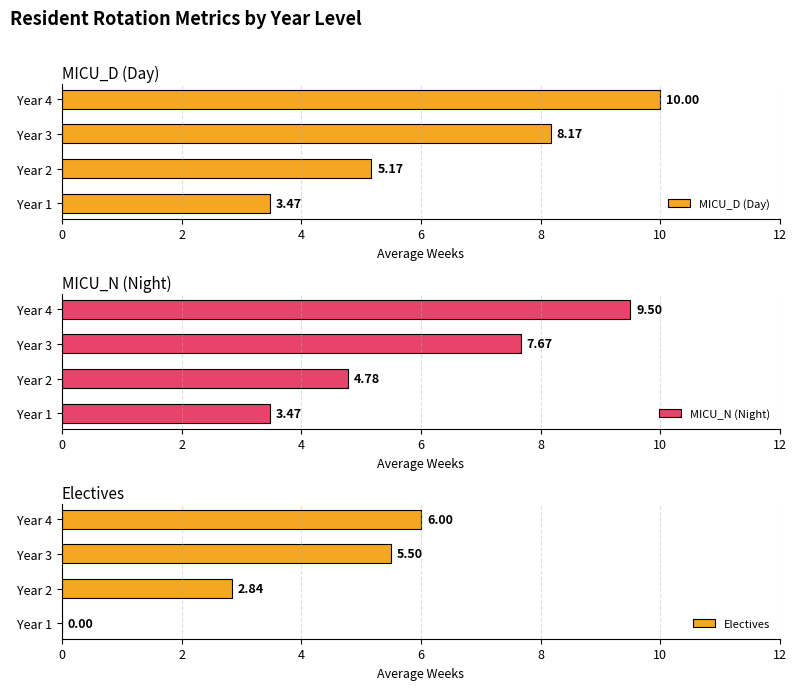

What is the sum of all Electives values?

14.3